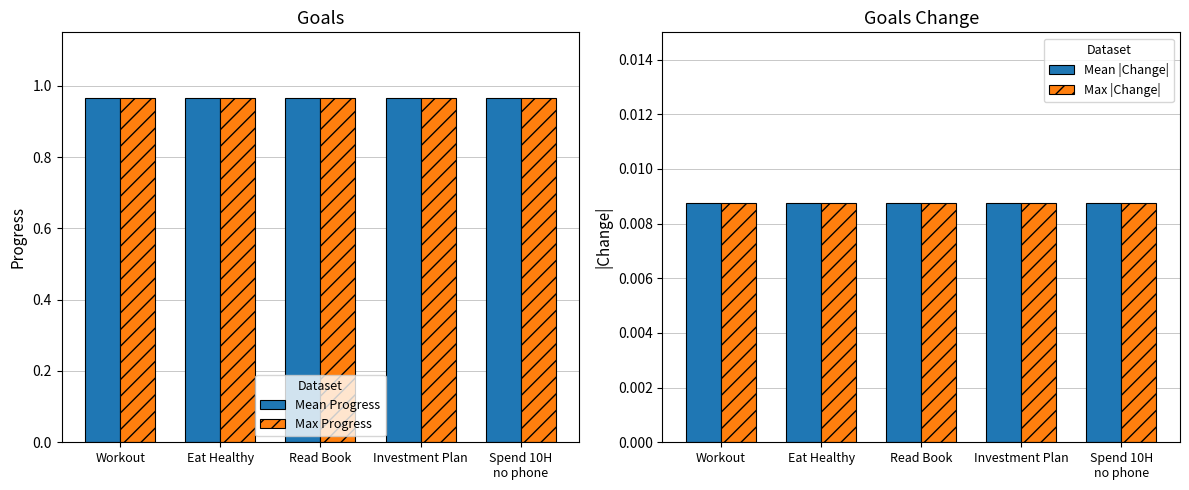

Which series changed the most between Workout and Eat Healthy?

Mean Progress